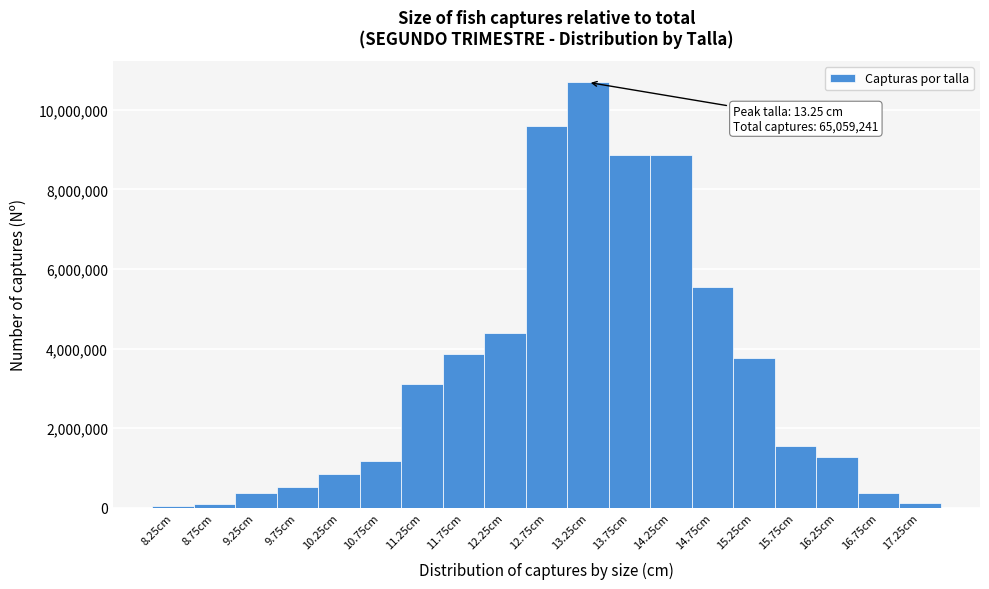

Which range on the x-axis has the tallest bar?

13.0 to 13.5